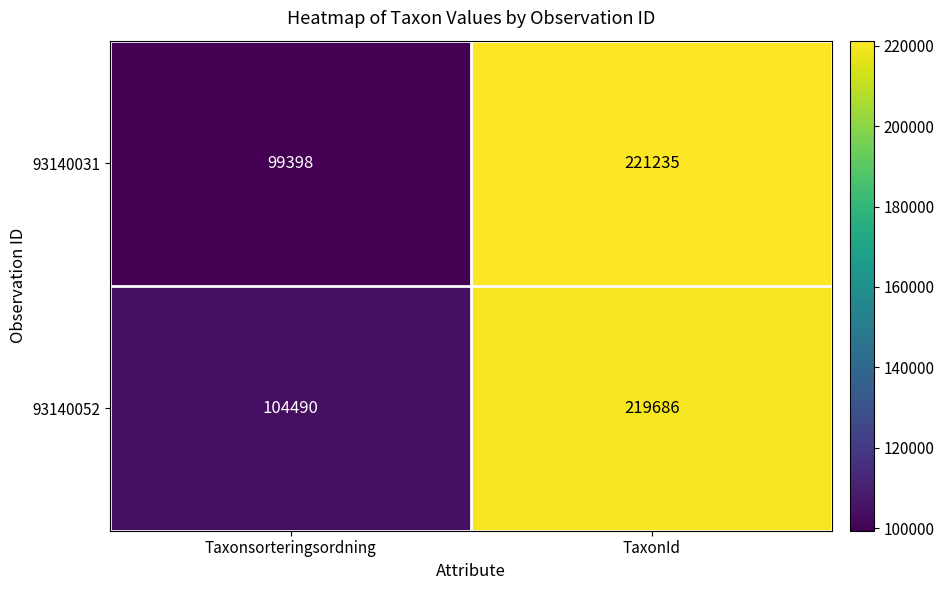

What is the sum of the 93140052 values at TaxonId and Taxonsorteringsordning?

324176